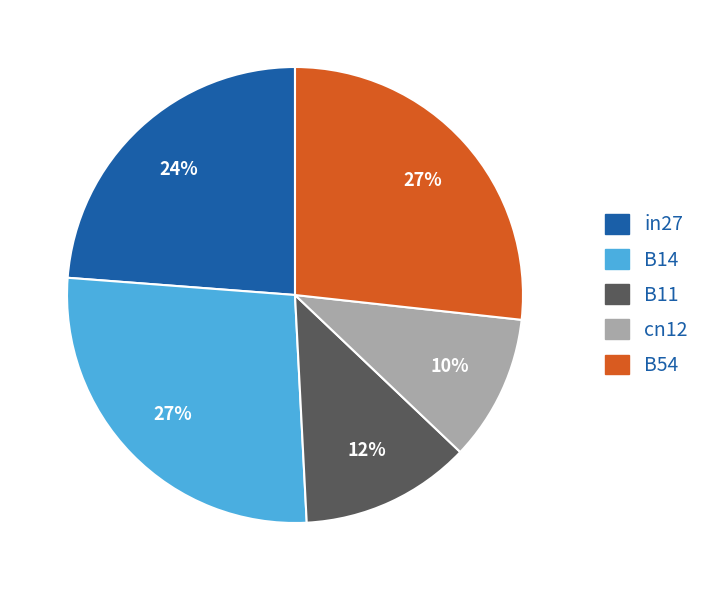

True or false: cn12 accounts for 10% of the total.

True